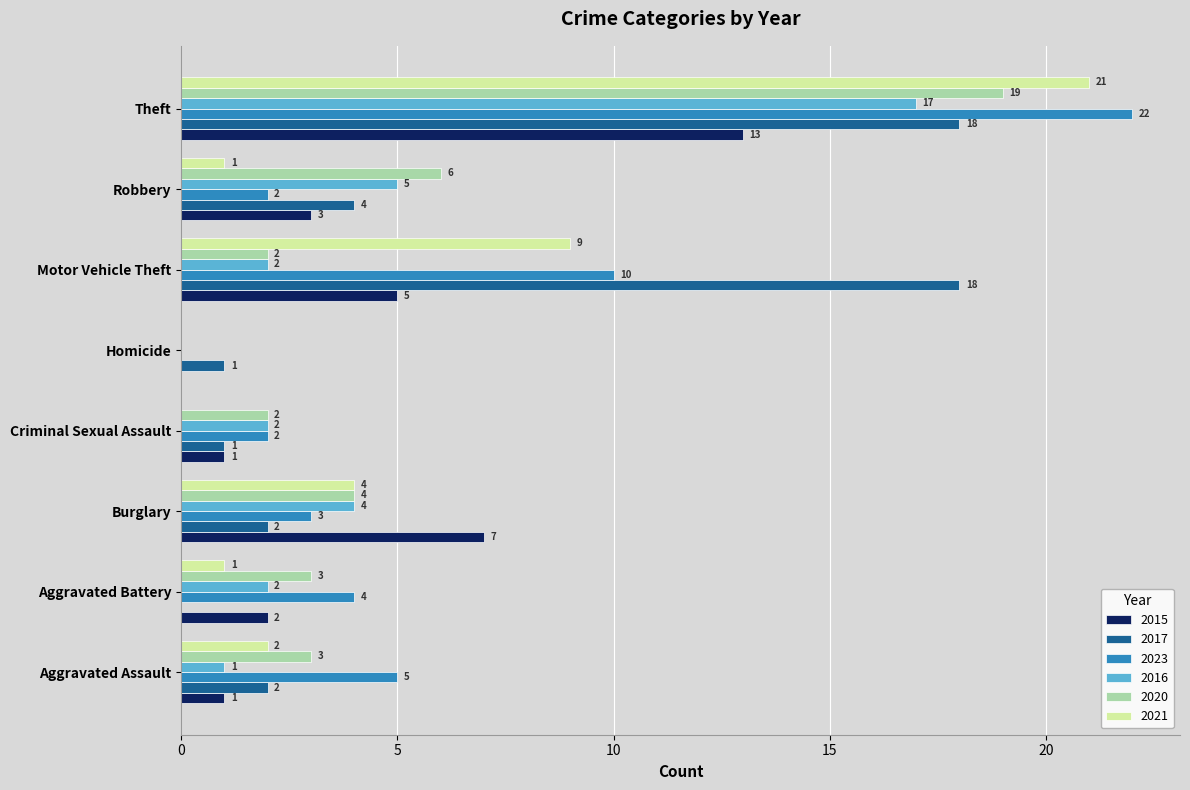

Which category has the highest value in the 2016 series?

Theft